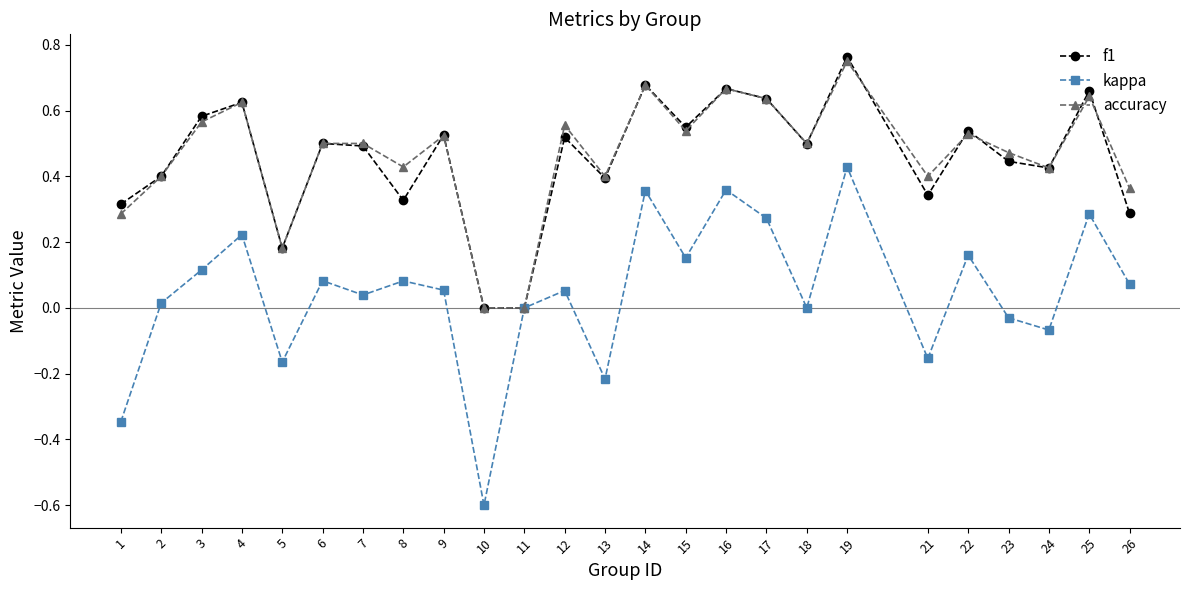

Between 14 and 18, which series saw the biggest shift?

kappa